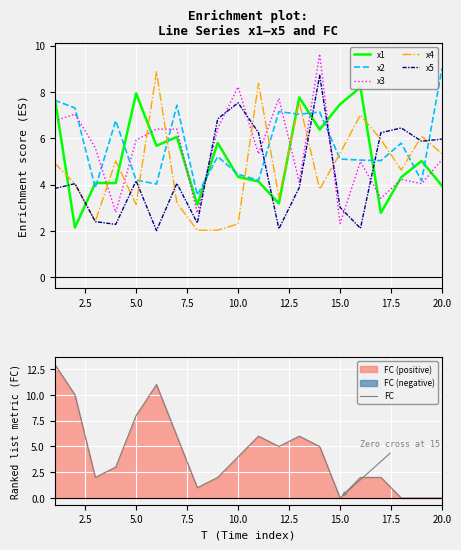

What is the minimum value for x4?

2.0